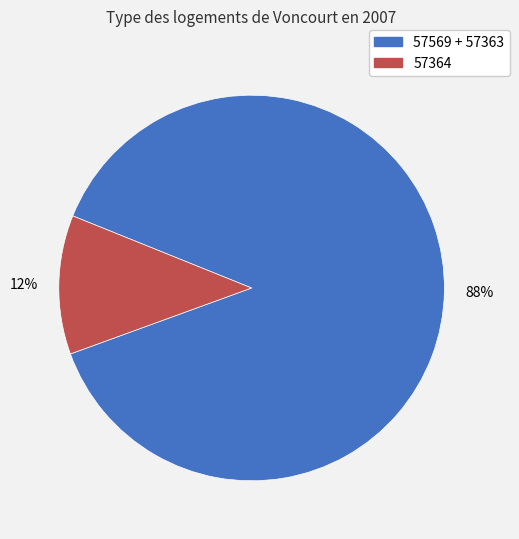

Is there any slice that represents more than half of the pie?

Yes